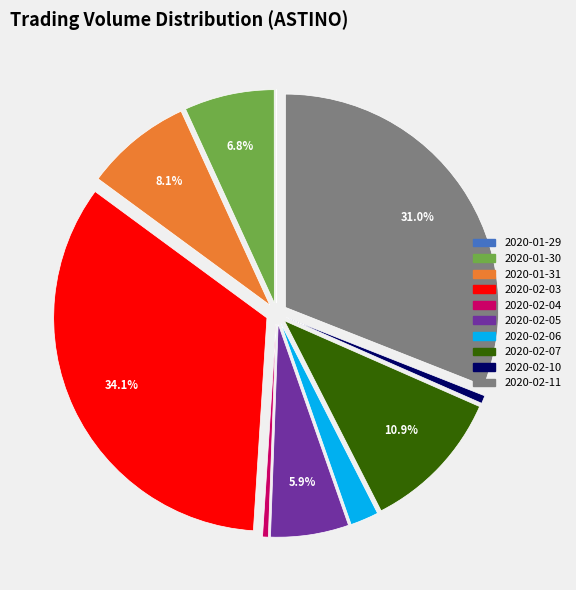

To the nearest percent, what portion does 2020-02-05 represent?

6%